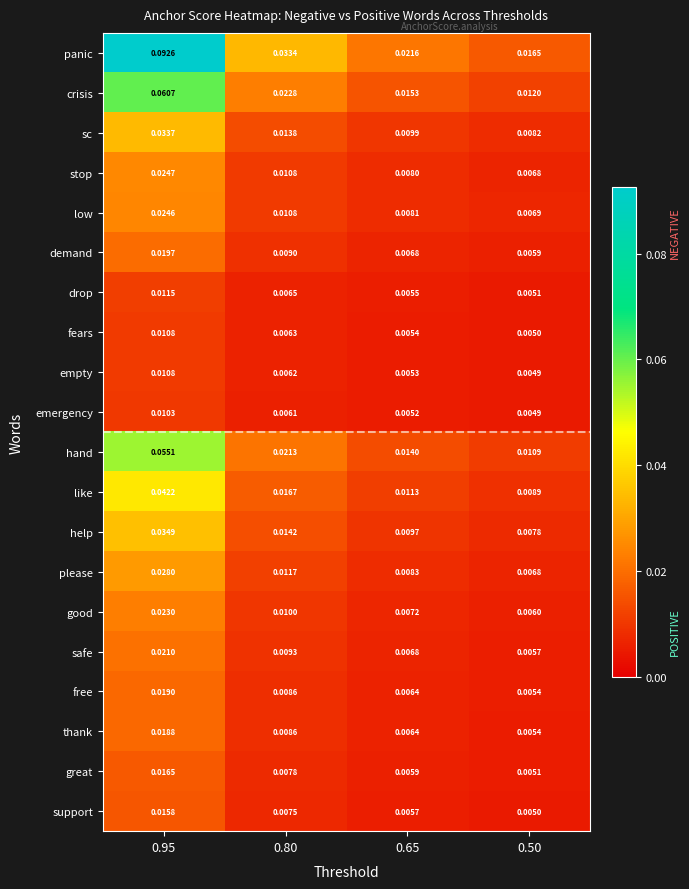

What is the total value across all series at 0.95?

0.6